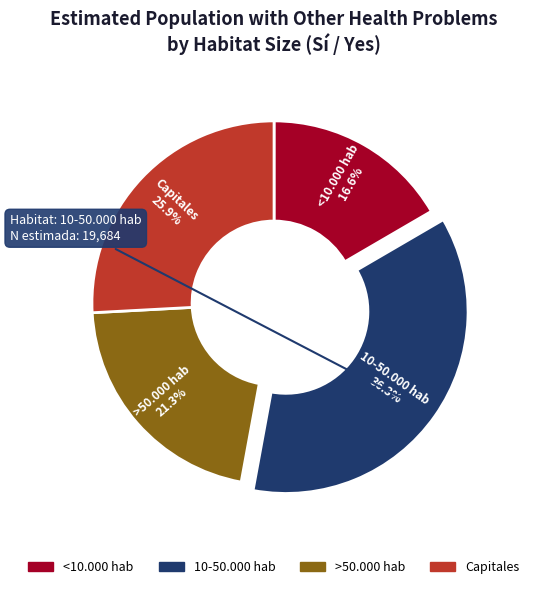

What is the smallest slice in the pie chart?

<10.000 hab